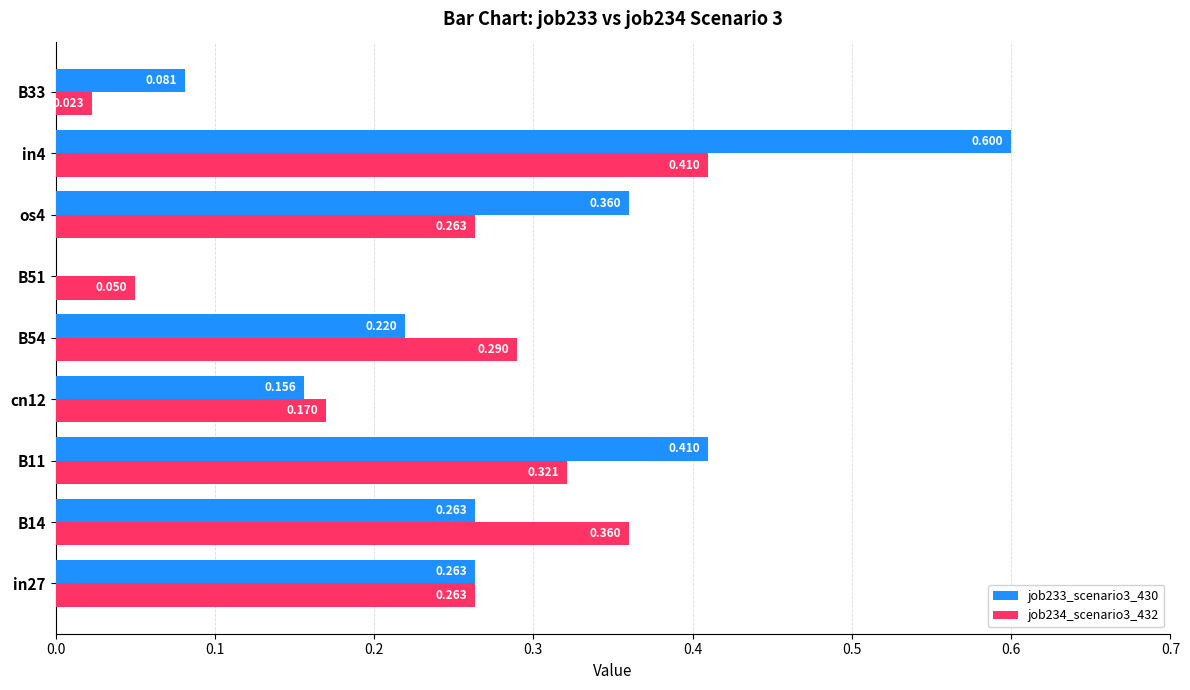

Where is job233_scenario3_430 nearest to the value 0?

B51